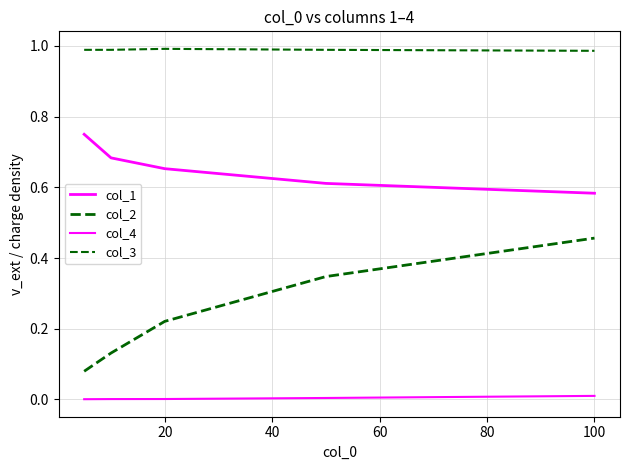

True or false: col_4 and col_2 cross at least once.

False